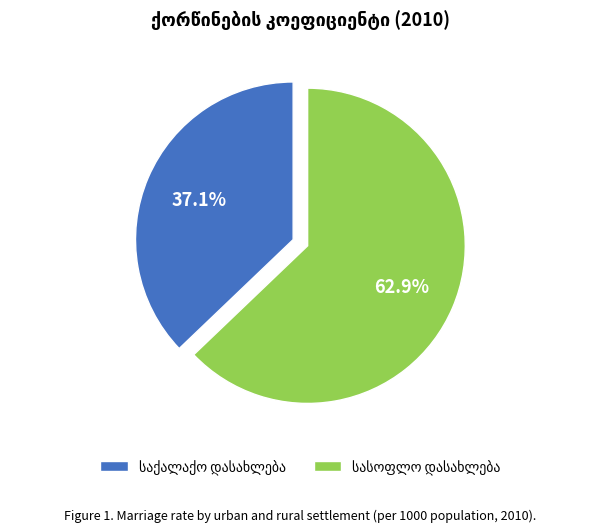

Is there any slice that represents more than half of the pie?

Yes